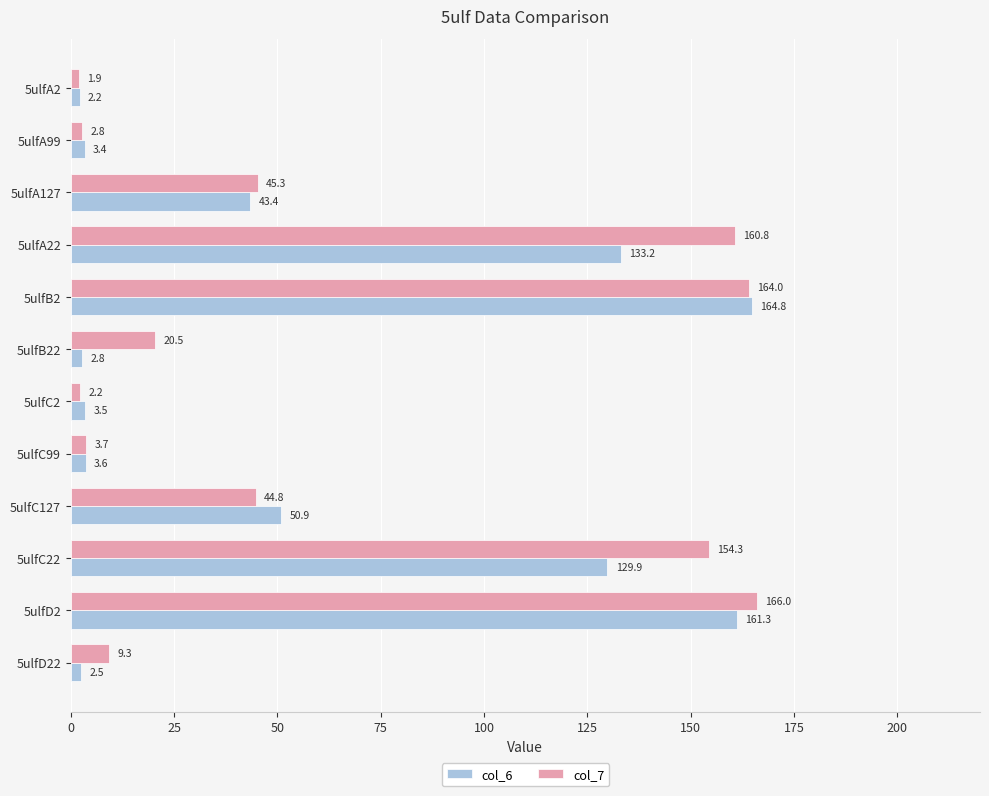

The col_6 series shows 164.8 at 5ulfB2. True or false?

True